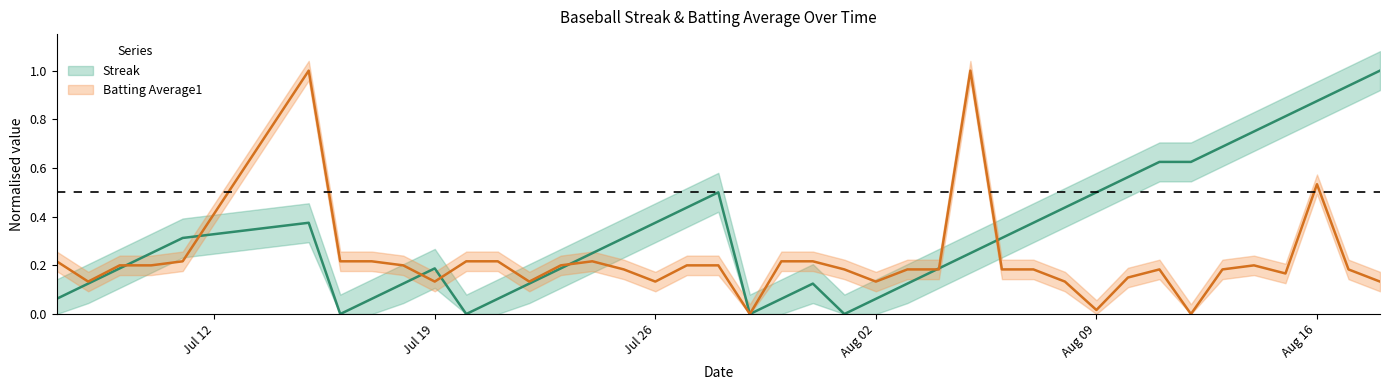

List the labels in order of Batting Average1 value, largest first.

2010-07-15, 2010-08-05, 2010-08-16, 2010-07-07, 2010-07-11, 2010-07-16, 2010-07-17, 2010-07-20, 2010-07-21, 2010-07-24, 2010-07-30, 2010-07-31, 2010-07-09, 2010-07-10, 2010-07-18, 2010-07-23, 2010-07-27, 2010-07-28, 2010-08-14, 2010-07-25, 2010-08-01, 2010-08-03, 2010-08-04, 2010-08-06, 2010-08-07, 2010-08-11, 2010-08-13, 2010-08-17, 2010-08-15, 2010-08-10, 2010-07-08, 2010-07-19, 2010-07-22, 2010-07-26, 2010-08-02, 2010-08-08, 2010-08-18, 2010-08-09, 2010-07-29, 2010-08-12